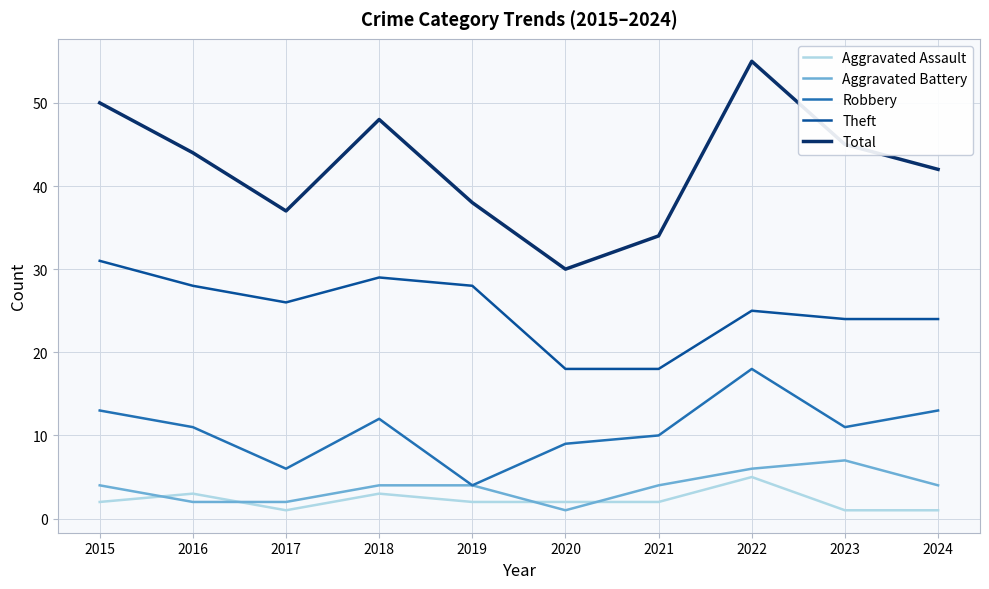

Which category has the highest value in the Aggravated Battery series?

2023